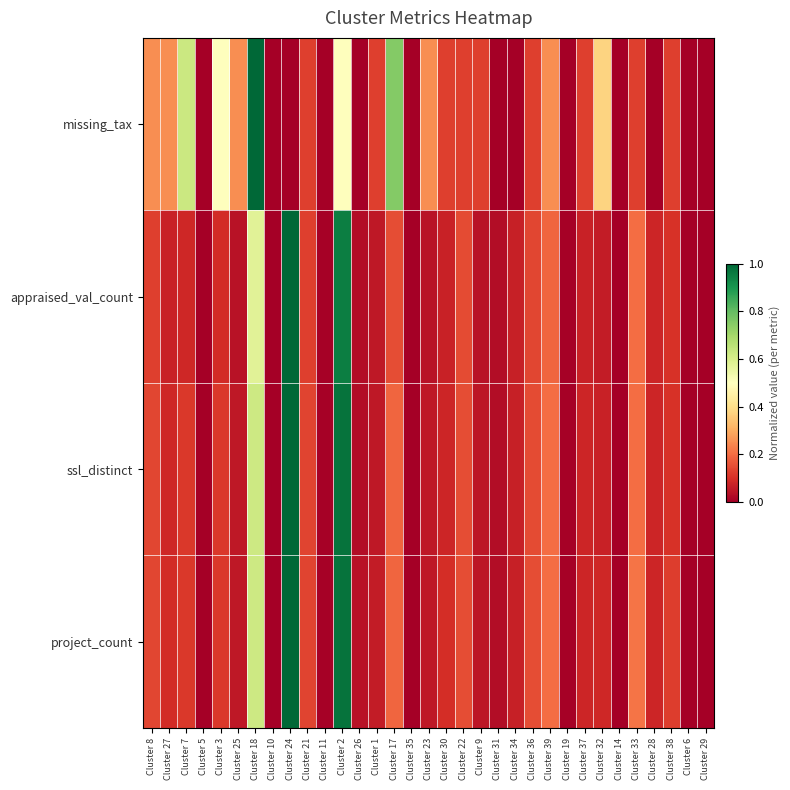

At how many categories does at least one series exceed 0?

27